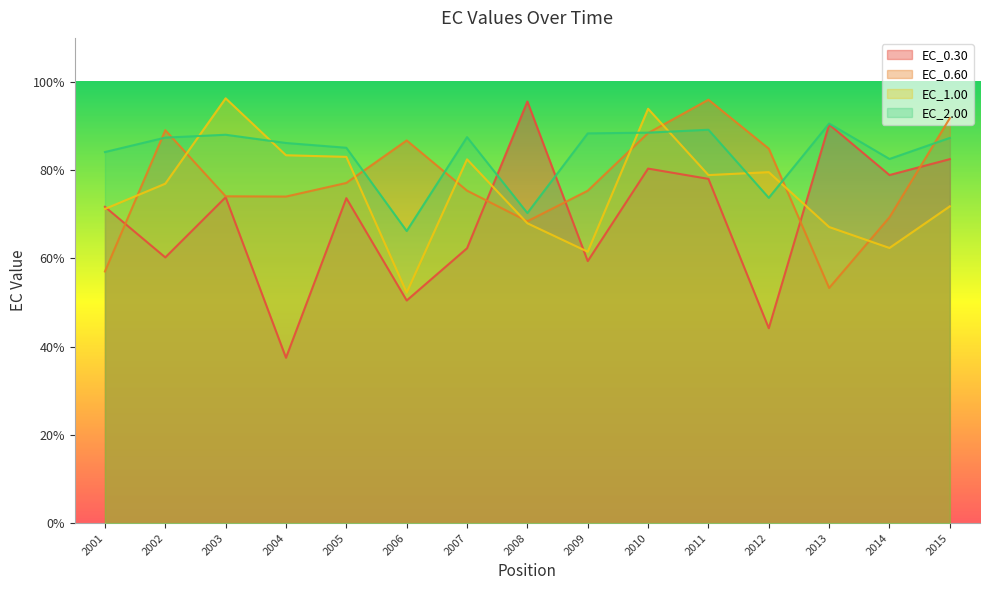

How many series are shown in this chart?

4